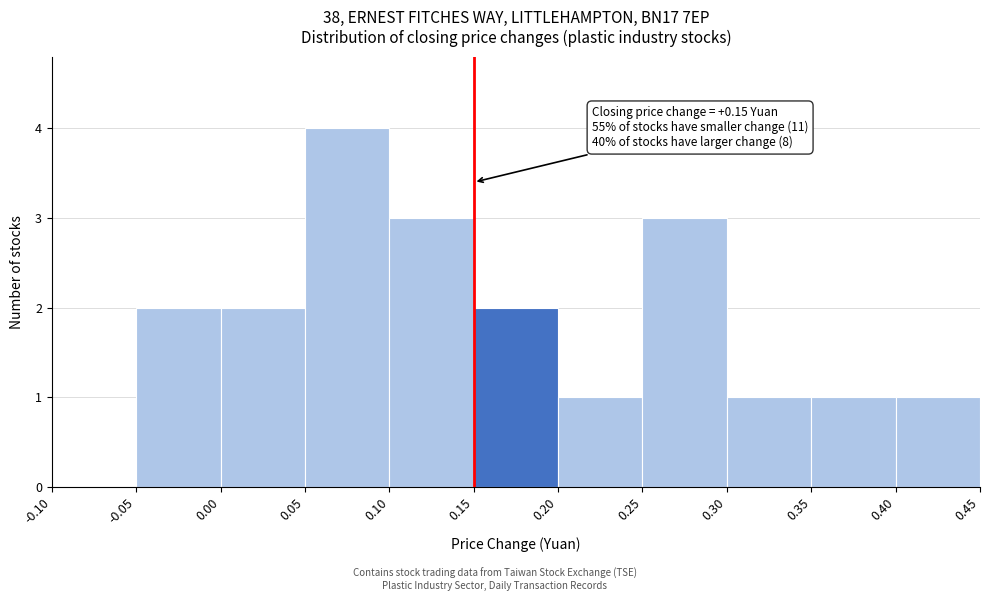

Over which range of the x-axis is the bar tallest?

0.05 to 0.10